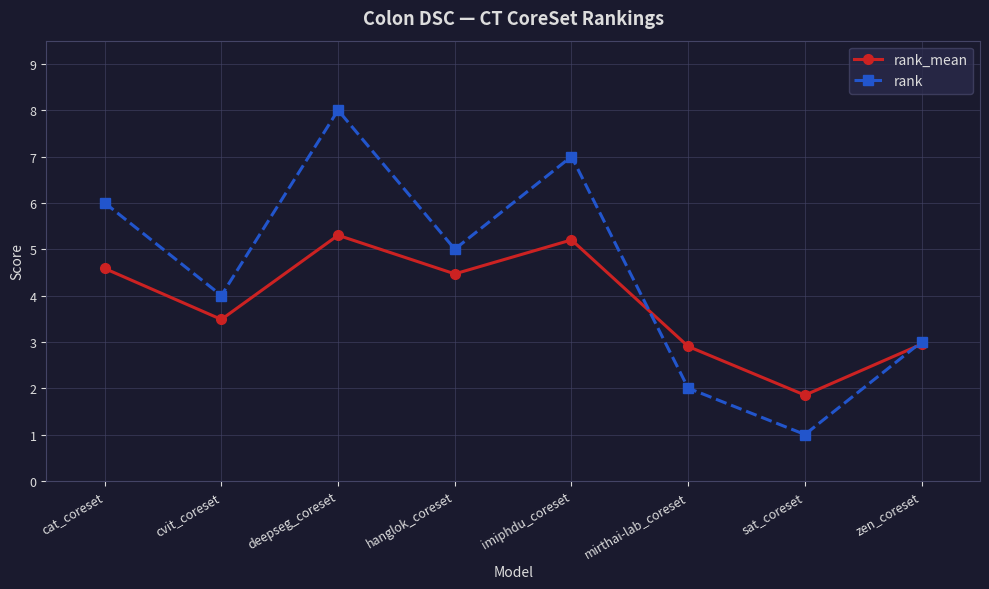

Which series changed the most between cvit_coreset and deepseg_coreset?

rank